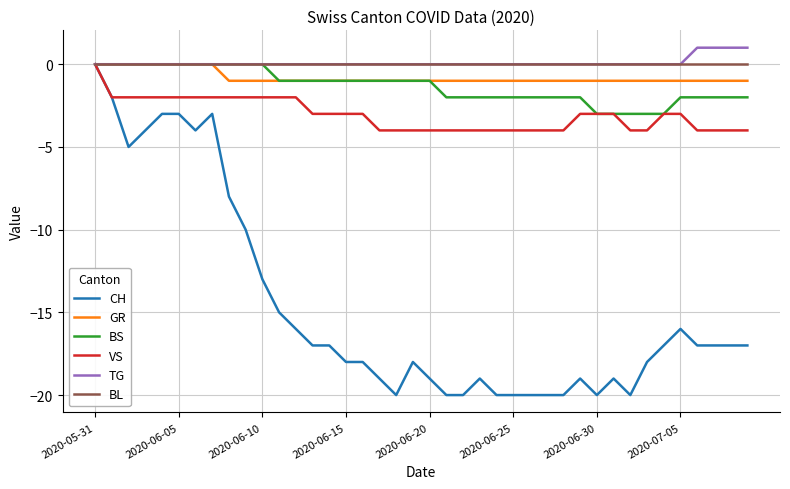

Which series has the widest spread of values?

CH